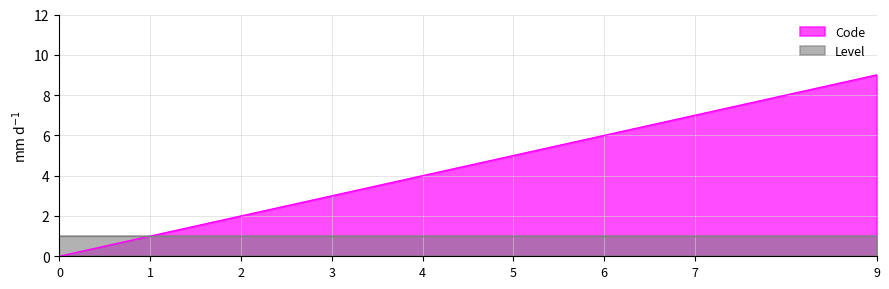

The value at 6 is 10. True or false?

False